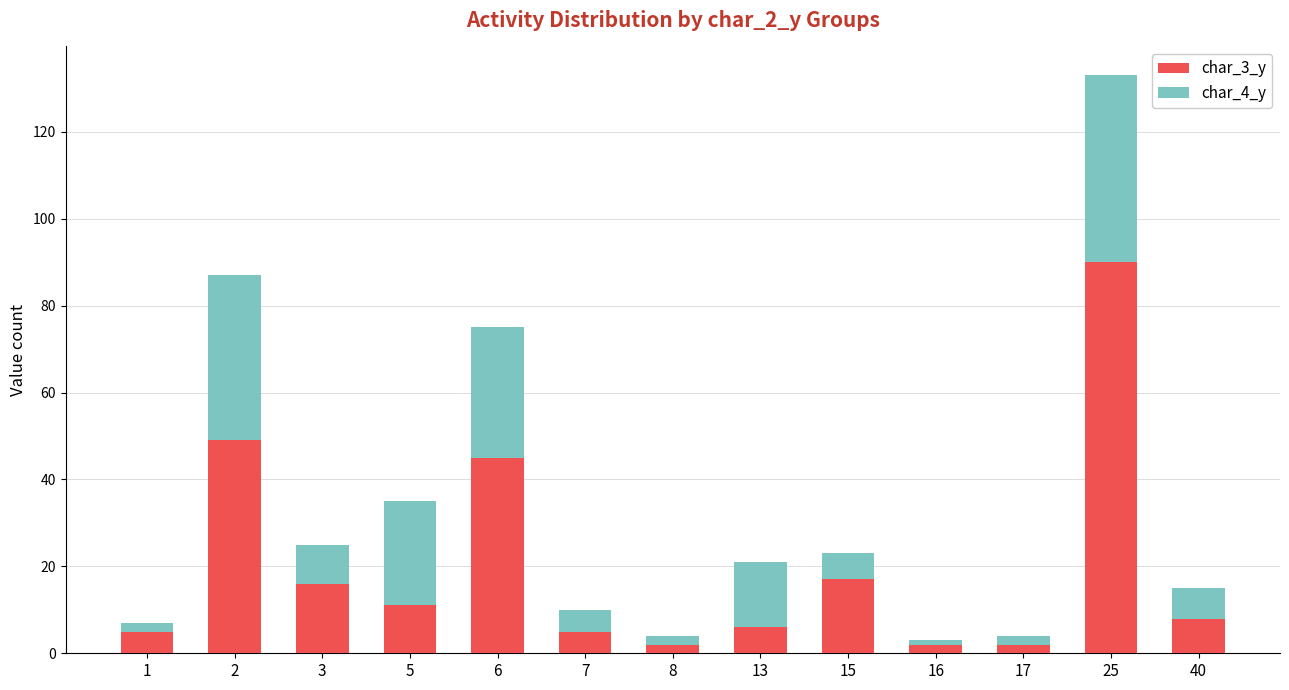

At which category is the sum across all series the highest?

25